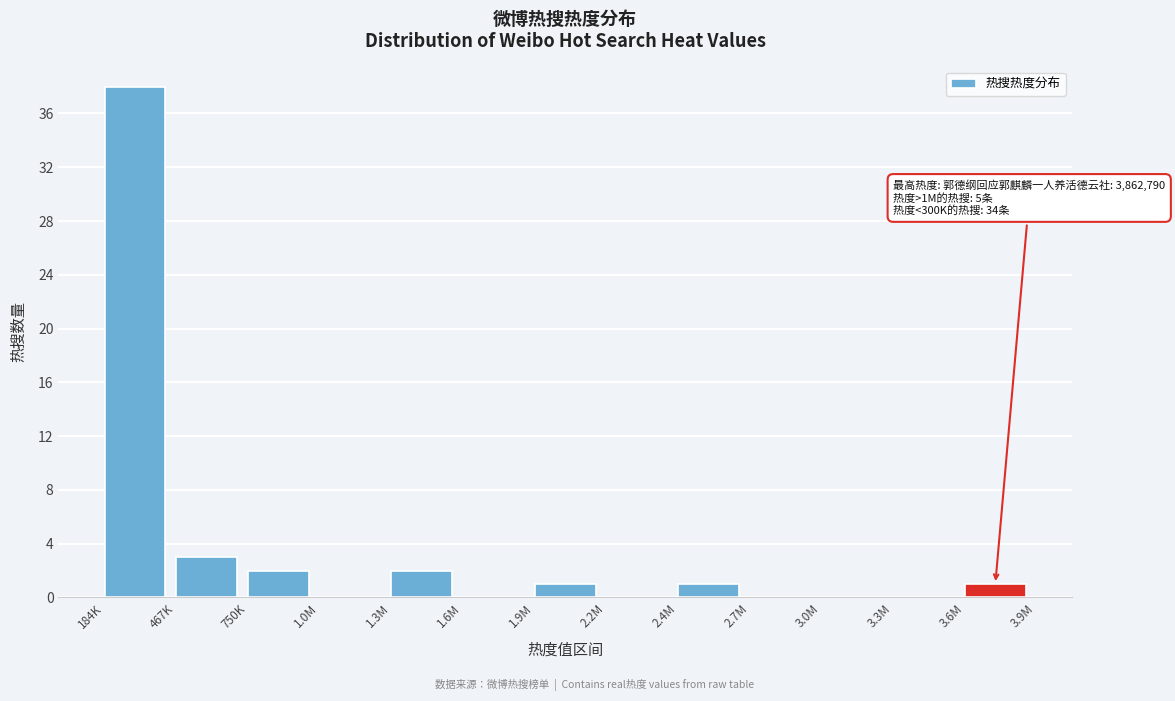

Reading left to right, what are all the values shown in this chart?

184K=38	467K=3	750K=2	1.0M=0	1.3M=2	1.6M=0	1.9M=1	2.2M=0	2.4M=1	2.7M=0	3.0M=0	3.3M=0	3.6M=1